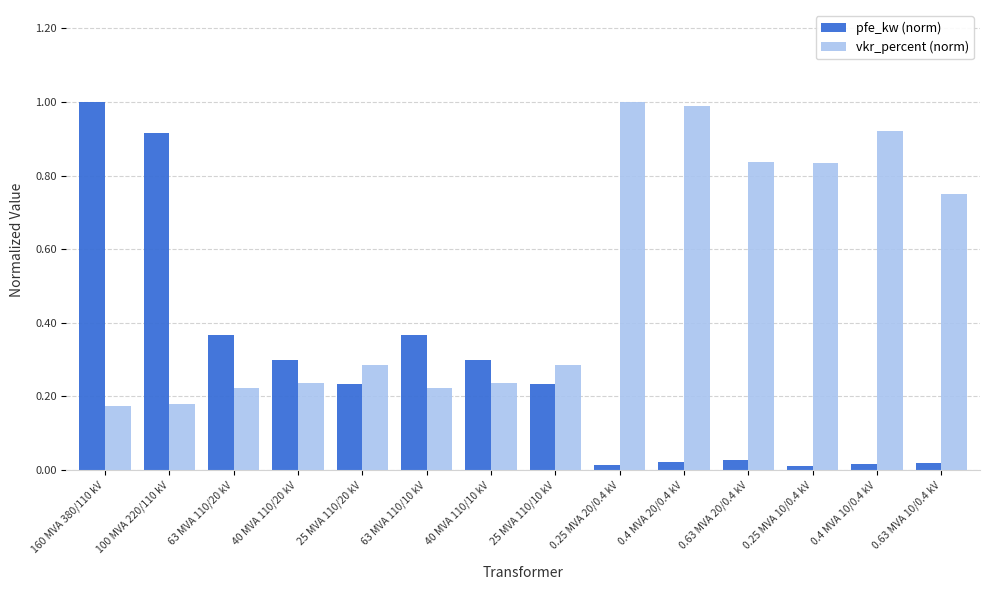

Which series has the widest spread of values?

pfe_kw (norm)